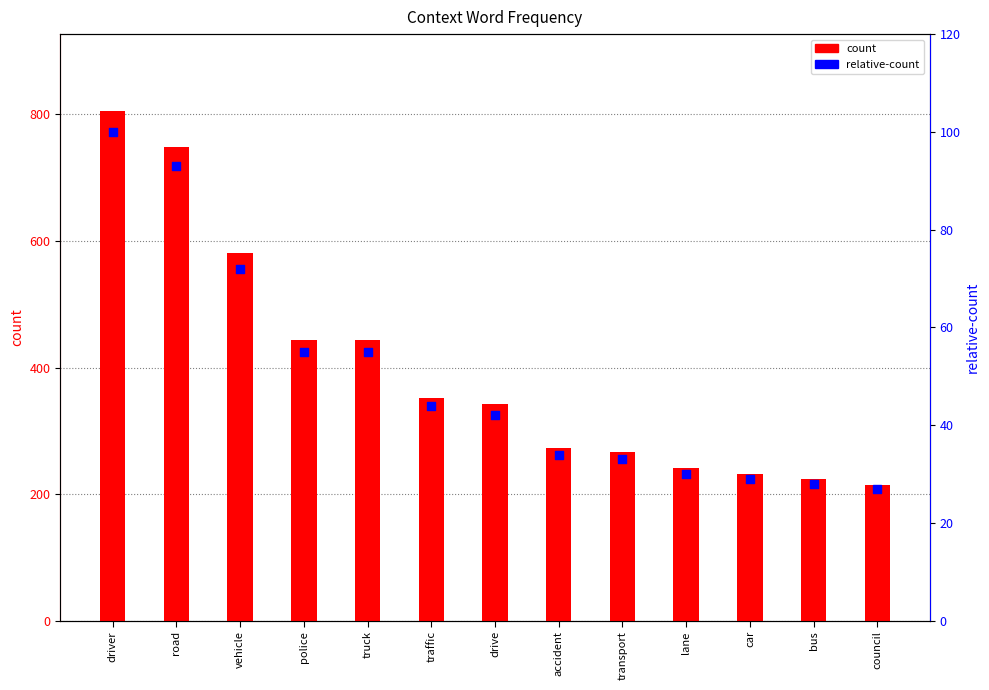

Which series has the largest total across all categories?

count